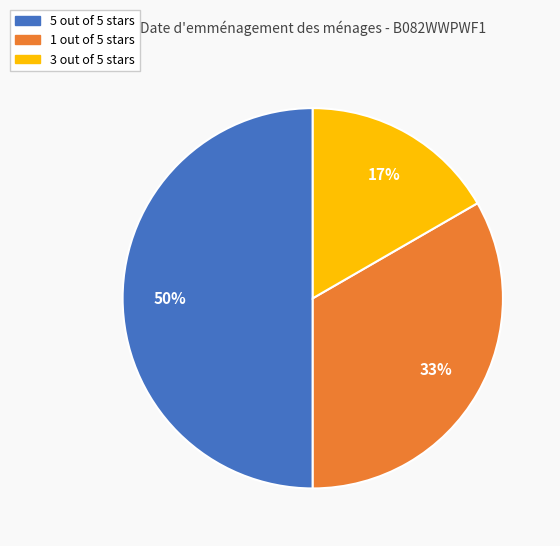

To the nearest percent, what is the difference between the largest and smallest slice percentages?

33%